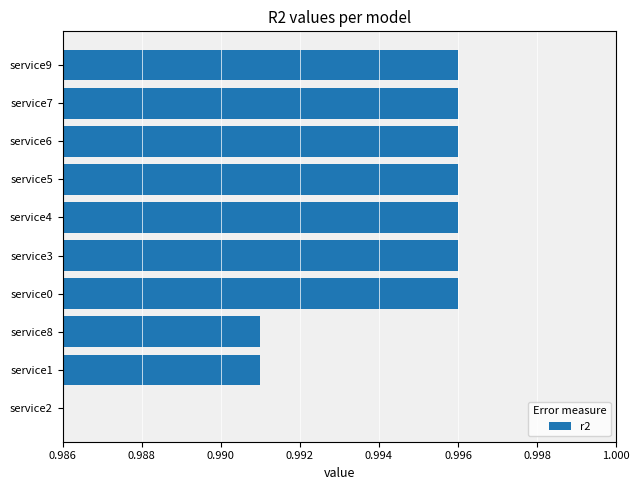

The chart shows a value of 0.3 at service6. True or false?

False